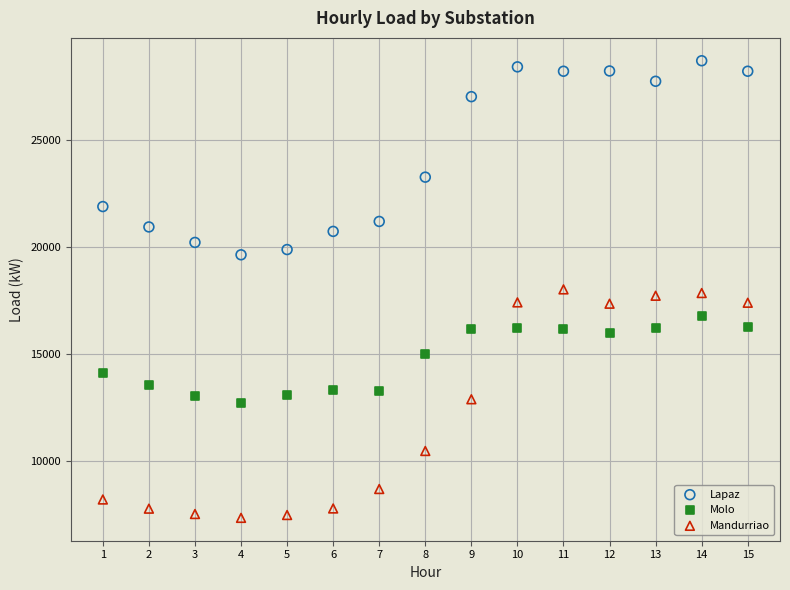

What is the X range (max minus min) for the scatter plot?

14